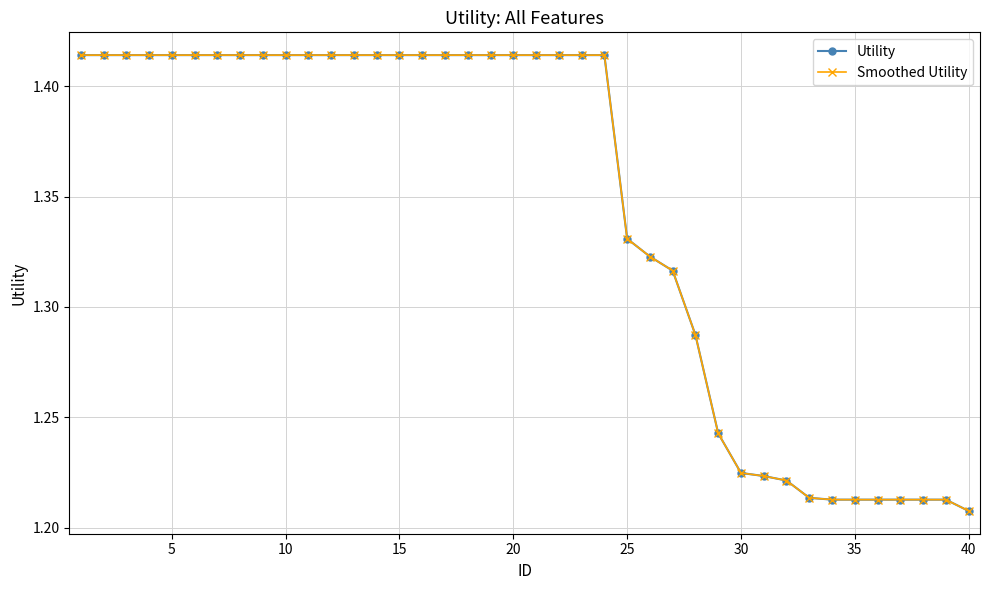

Reading left to right, transcribe all the data shown in this chart.

Utility: 1.4	1.4	1.4	1.4	1.4	1.4	1.4	1.4	1.4	1.4	1.4	1.4	1.4	1.4	1.4	1.4	1.4	1.4	1.4	1.4	1.4	1.4	1.4	1.4	1.3	1.3	1.3	1.3	1.2	1.2	1.2	1.2	1.2	1.2	1.2	1.2	1.2	1.2	1.2	1.2
Smoothed Utility: 1.4	1.4	1.4	1.4	1.4	1.4	1.4	1.4	1.4	1.4	1.4	1.4	1.4	1.4	1.4	1.4	1.4	1.4	1.4	1.4	1.4	1.4	1.4	1.4	1.3	1.3	1.3	1.3	1.2	1.2	1.2	1.2	1.2	1.2	1.2	1.2	1.2	1.2	1.2	1.2